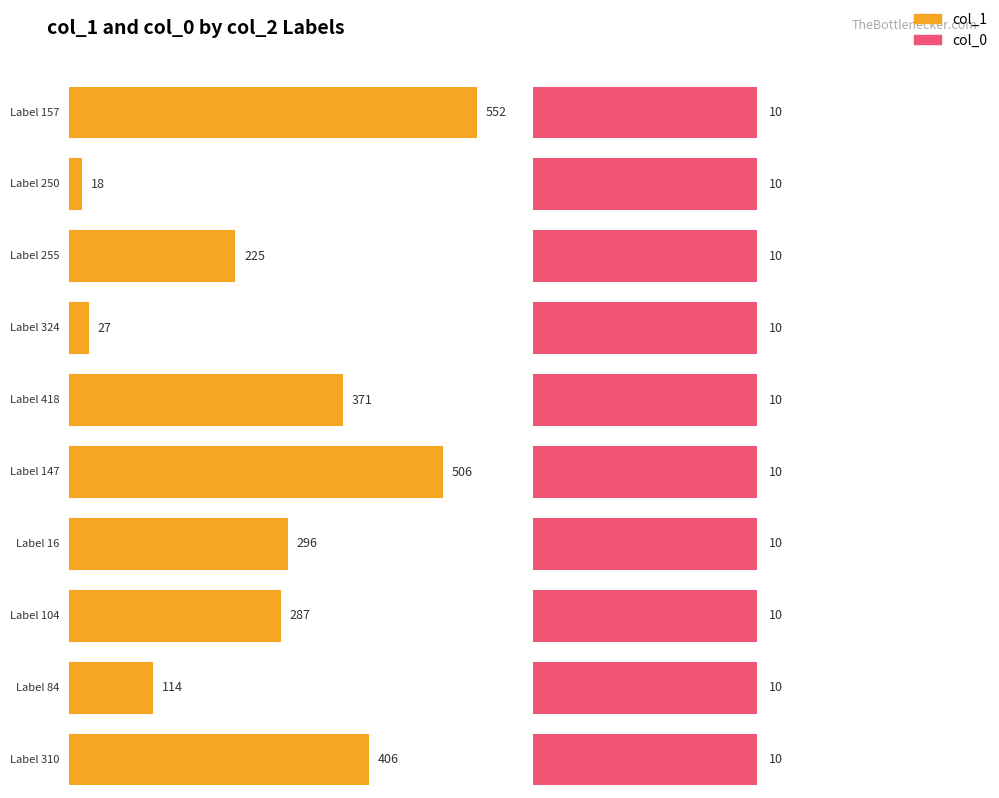

Is it true that col_0 equals 10 at 256?

True